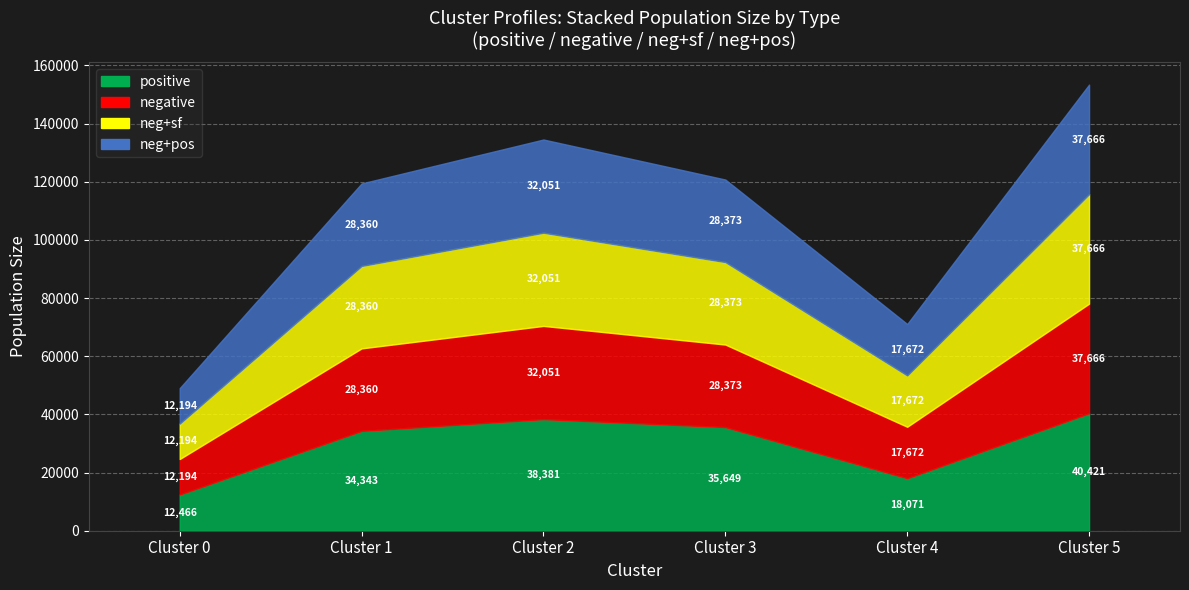

Where is positive nearest to the value 26443?

1